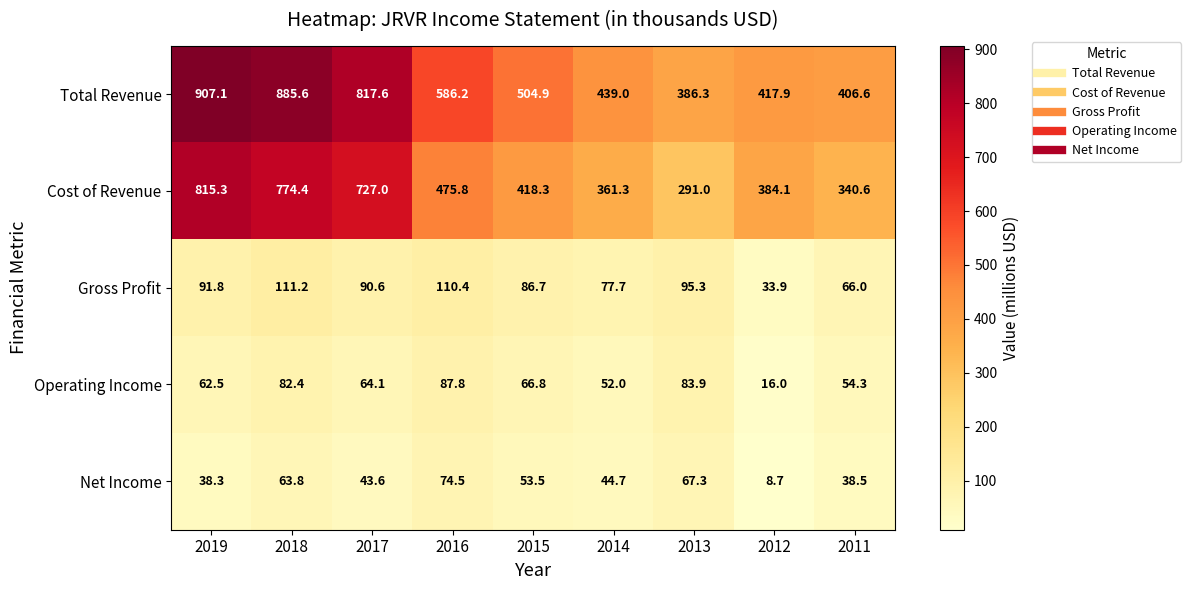

Rank the series at 2011 from highest to lowest value.

Total Revenue, Cost of Revenue, Gross Profit, Operating Income, Net Income